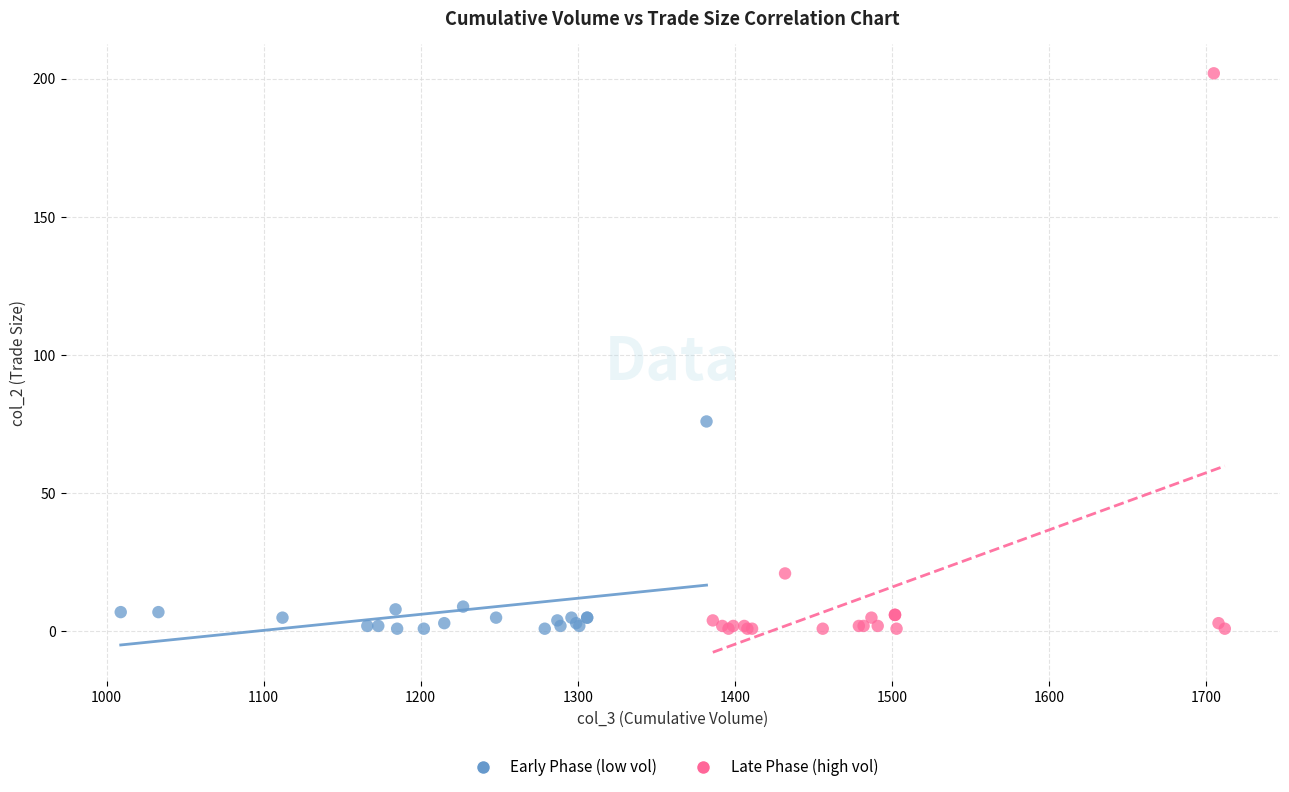

Which series reaches the maximum Y coordinate?

Late Phase (high vol)